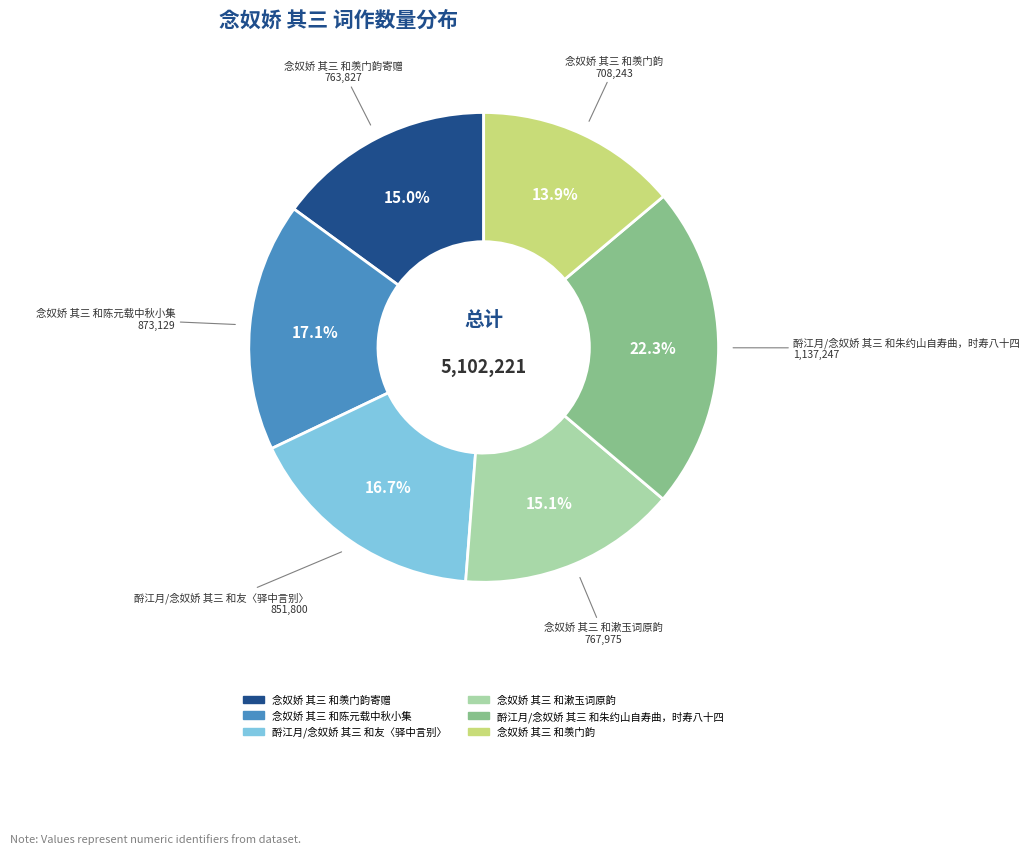

Does any single category account for the majority?

No